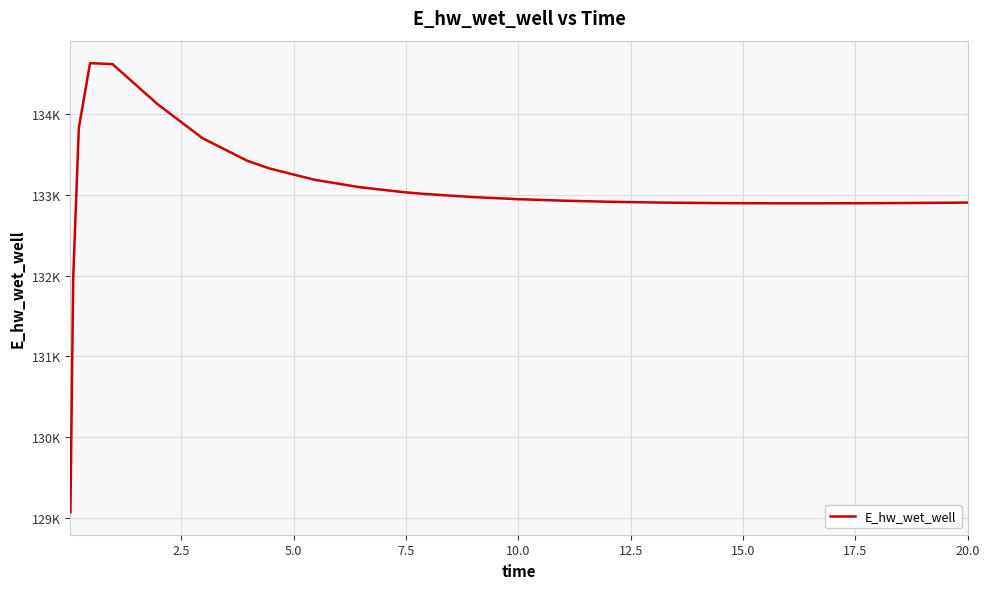

Does the chart have visible grid lines?

Yes